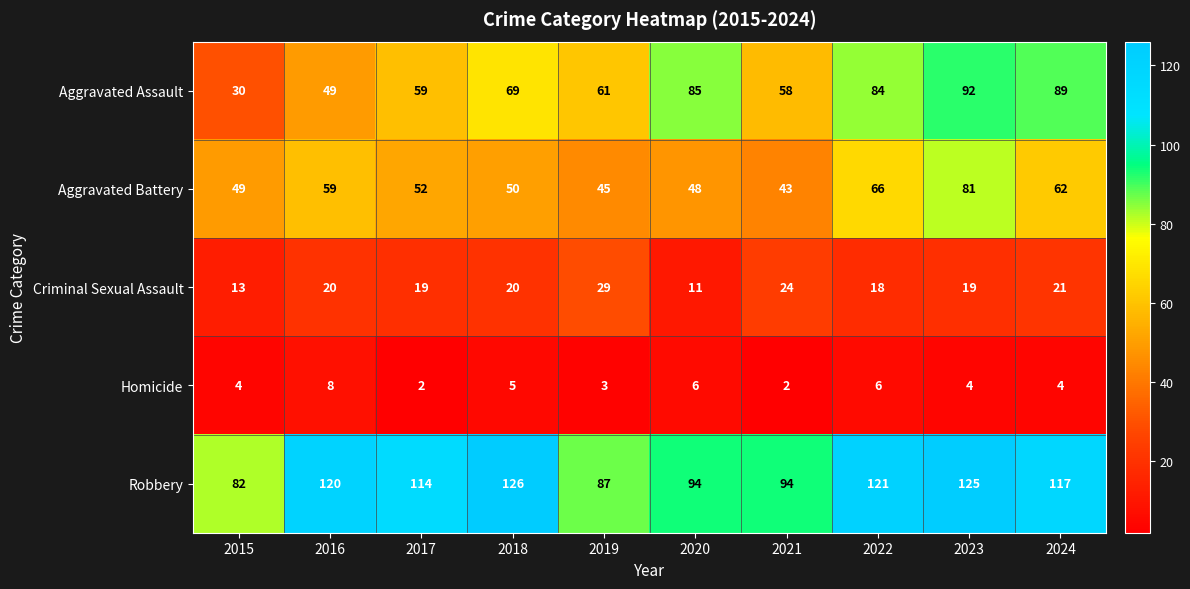

What is the minimum value shown in the chart?

2